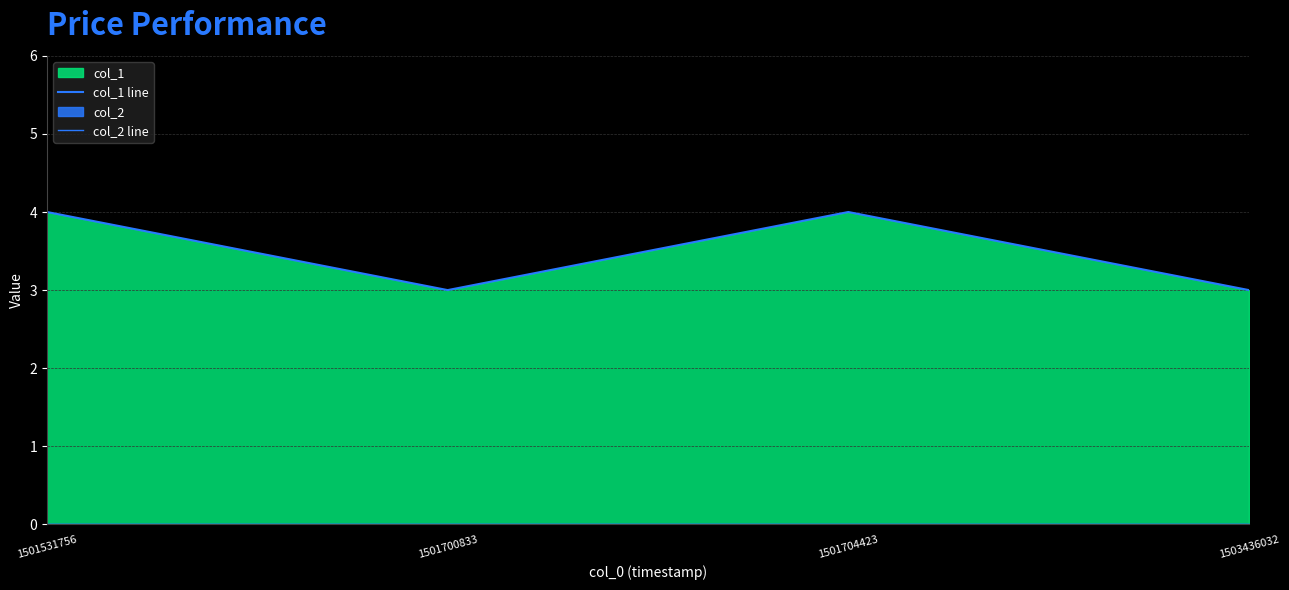

True or false: col_1 line and col_2 line cross at least once.

False